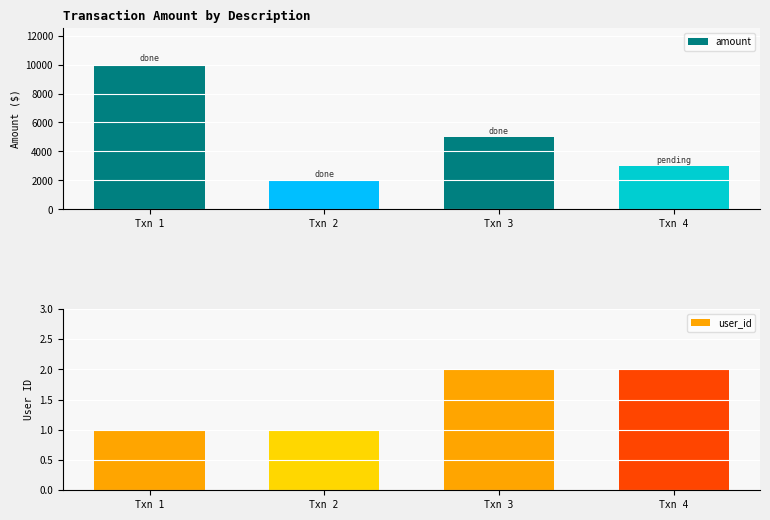

How many groups of bars are there?

4